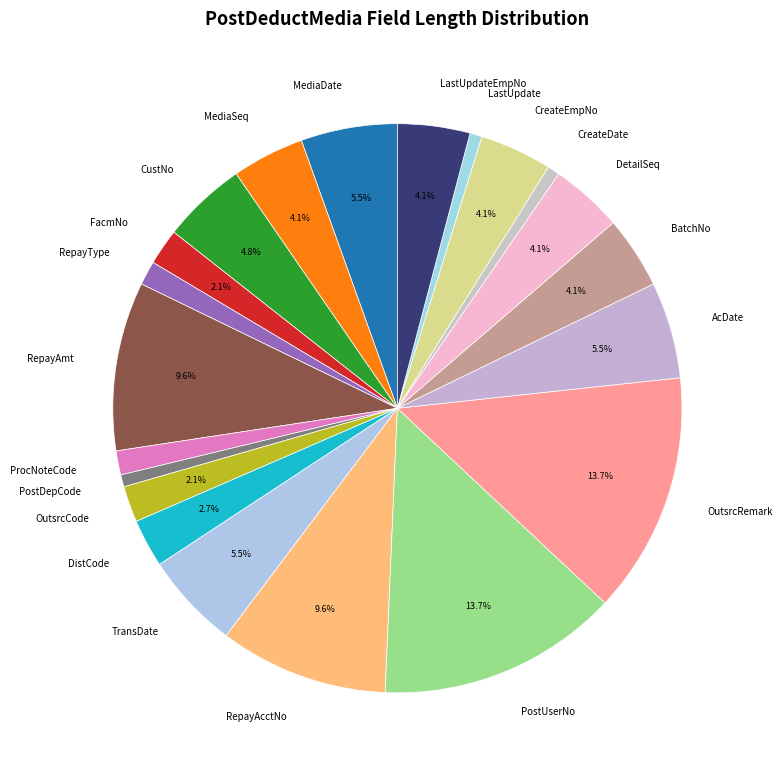

Count the number of slices in the pie.

21